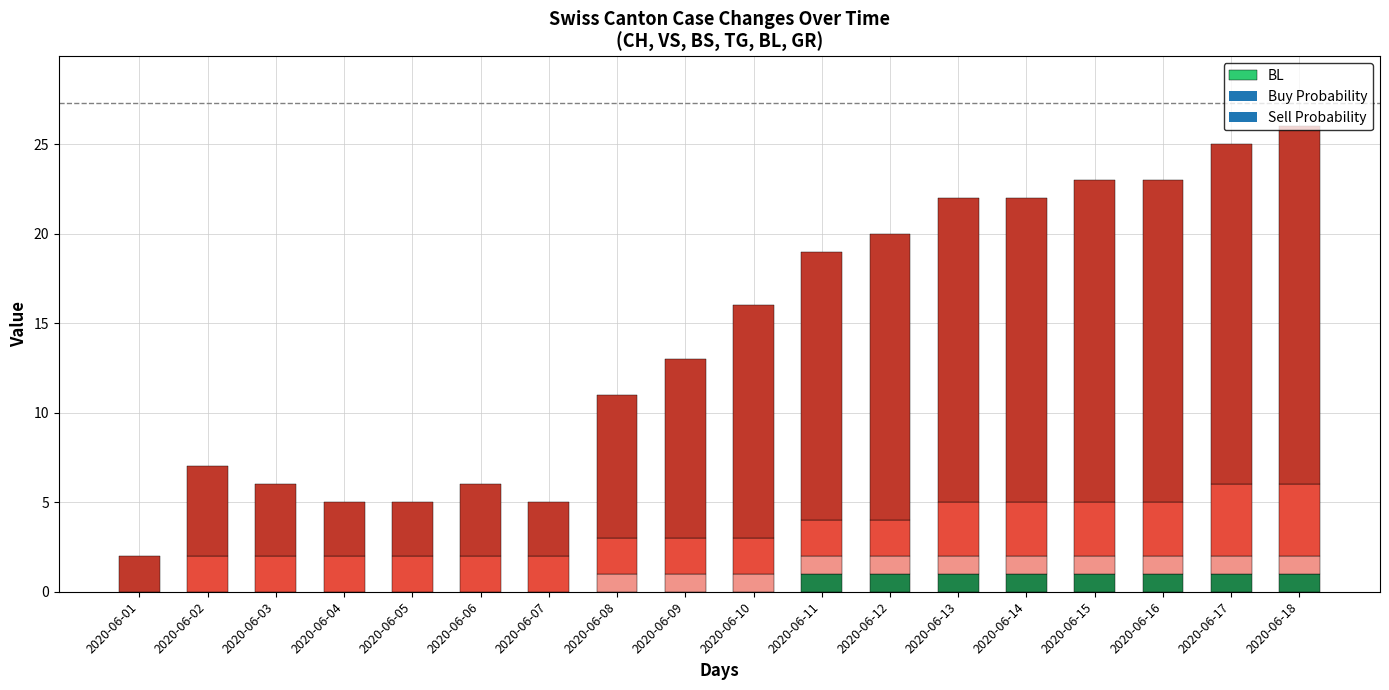

Where does the VS series first go above 2?

2020-06-13